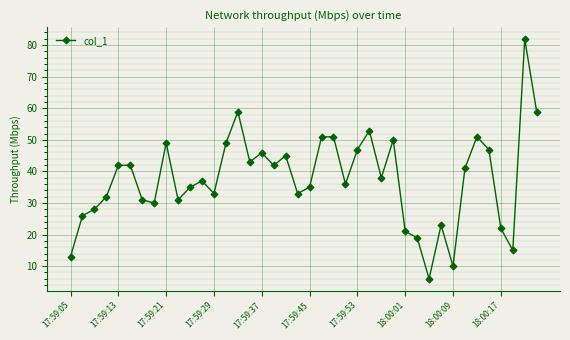

What is the value of the 7th point from the left?

31.0